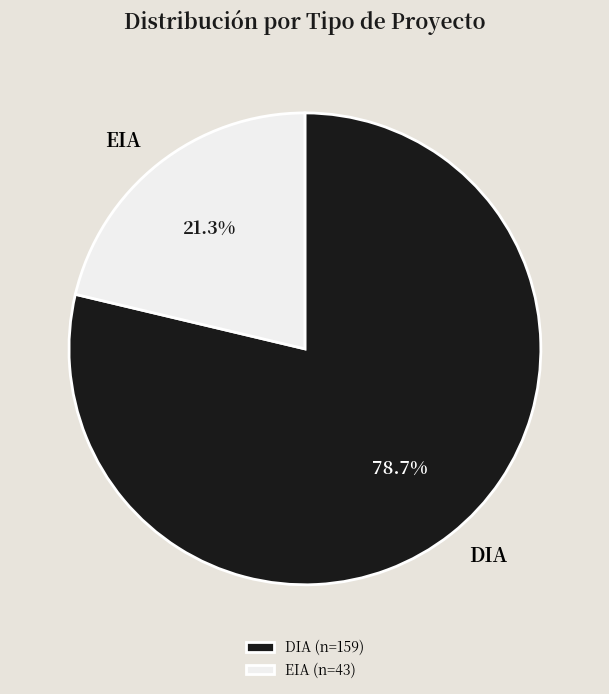

True or false: EIA accounts for 21% of the total.

True